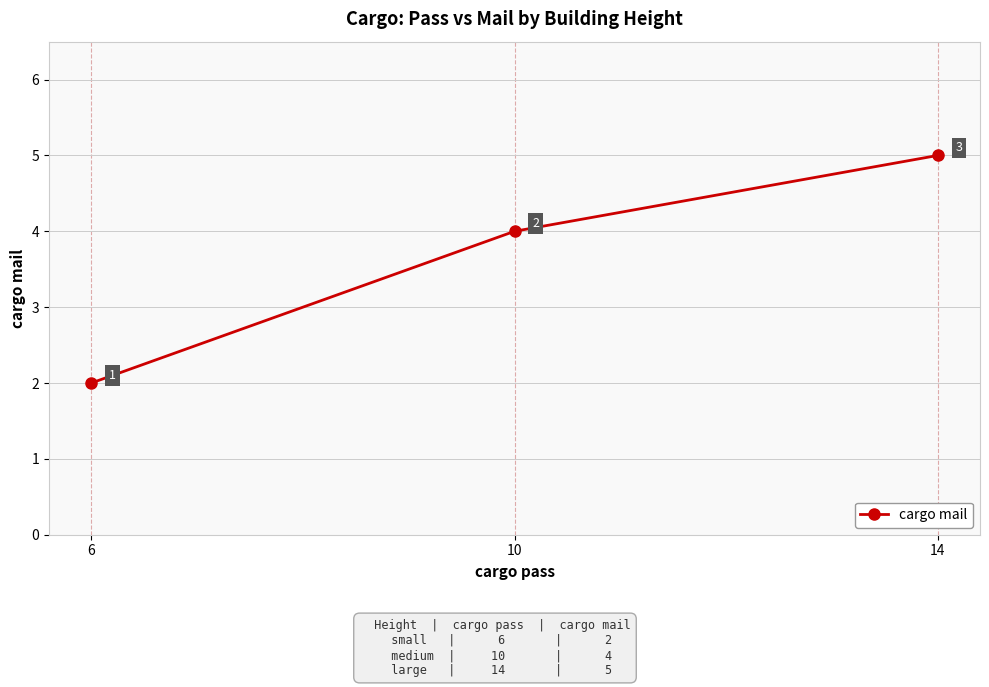

How many distinct data groups are displayed?

1